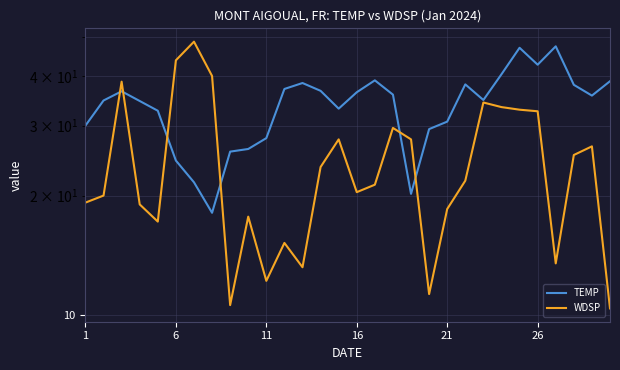

What is the highest value of the TEMP series?

47.5